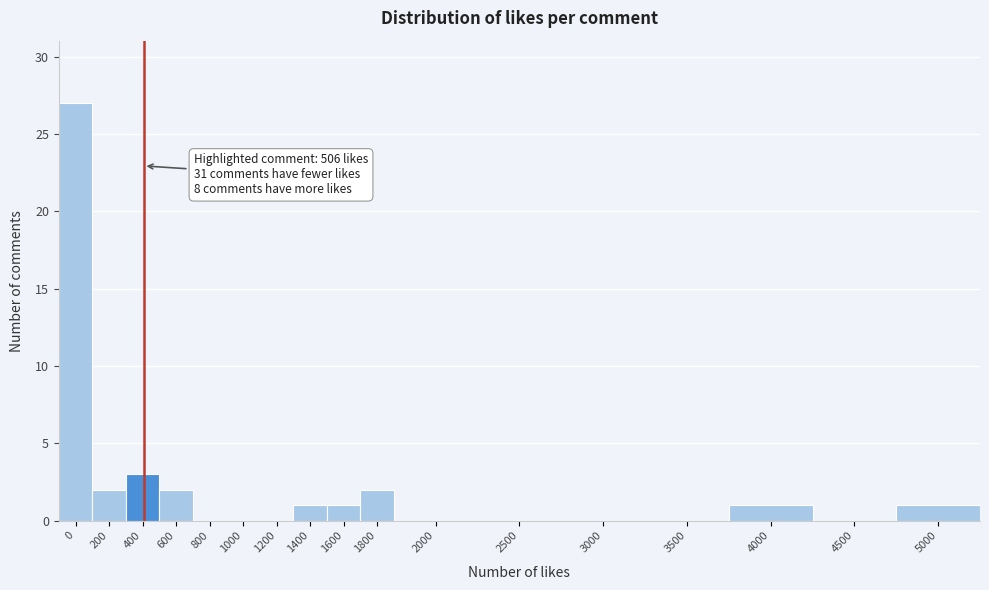

Reading right to left, extract all data points from this chart.

5000=1	4500=0	4000=1	3500=0	3000=0	2500=0	2000=0	1800=2	1600=1	1400=1	1200=0	1000=0	800=0	600=2	400=3	200=2	0=27